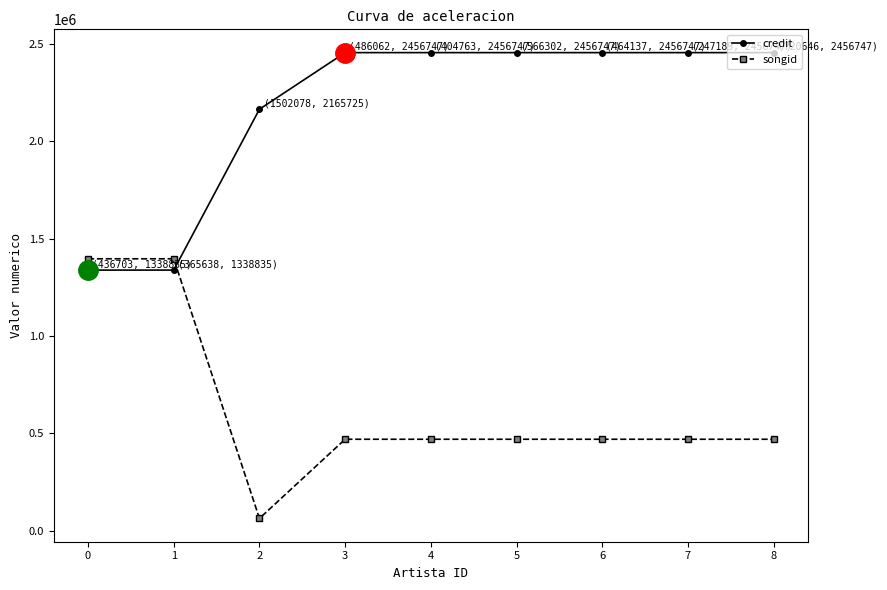

Rank the series by their average value, from highest to lowest.

credit, songid